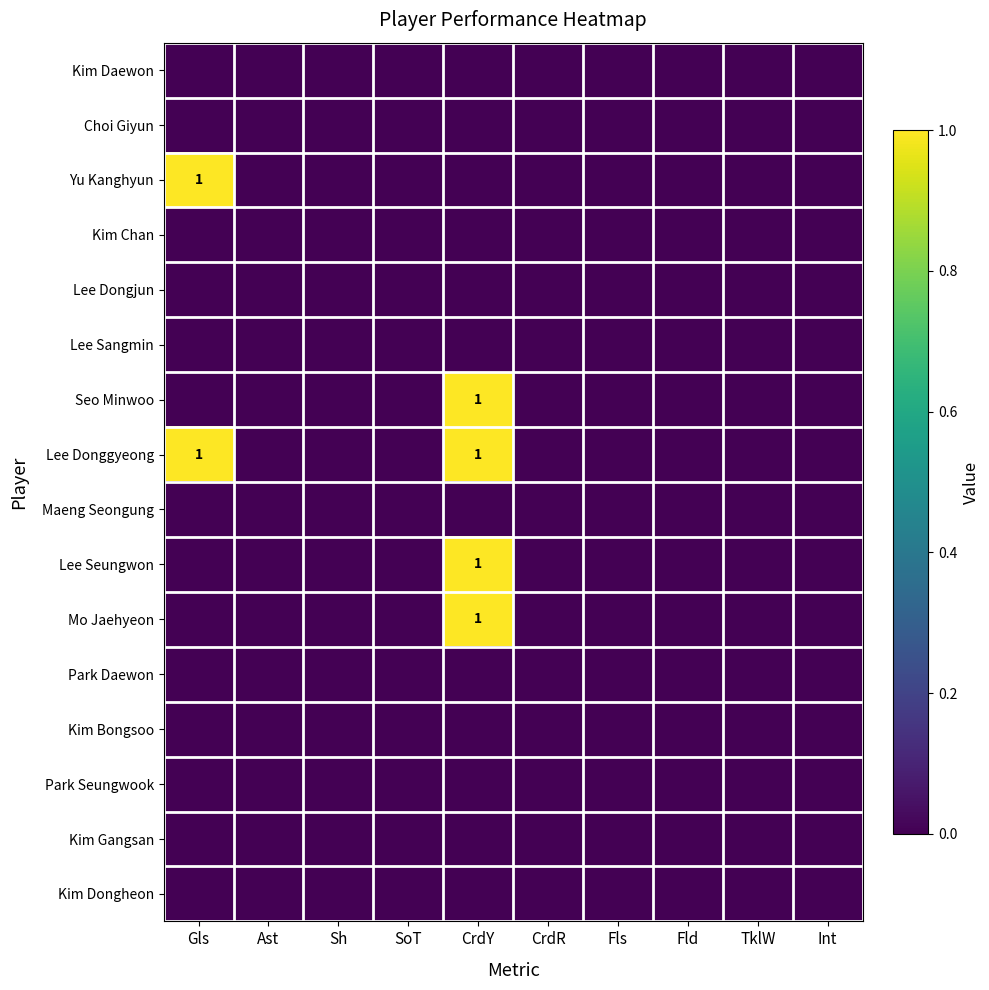

What is the sum of all Lee Donggyeong values?

2